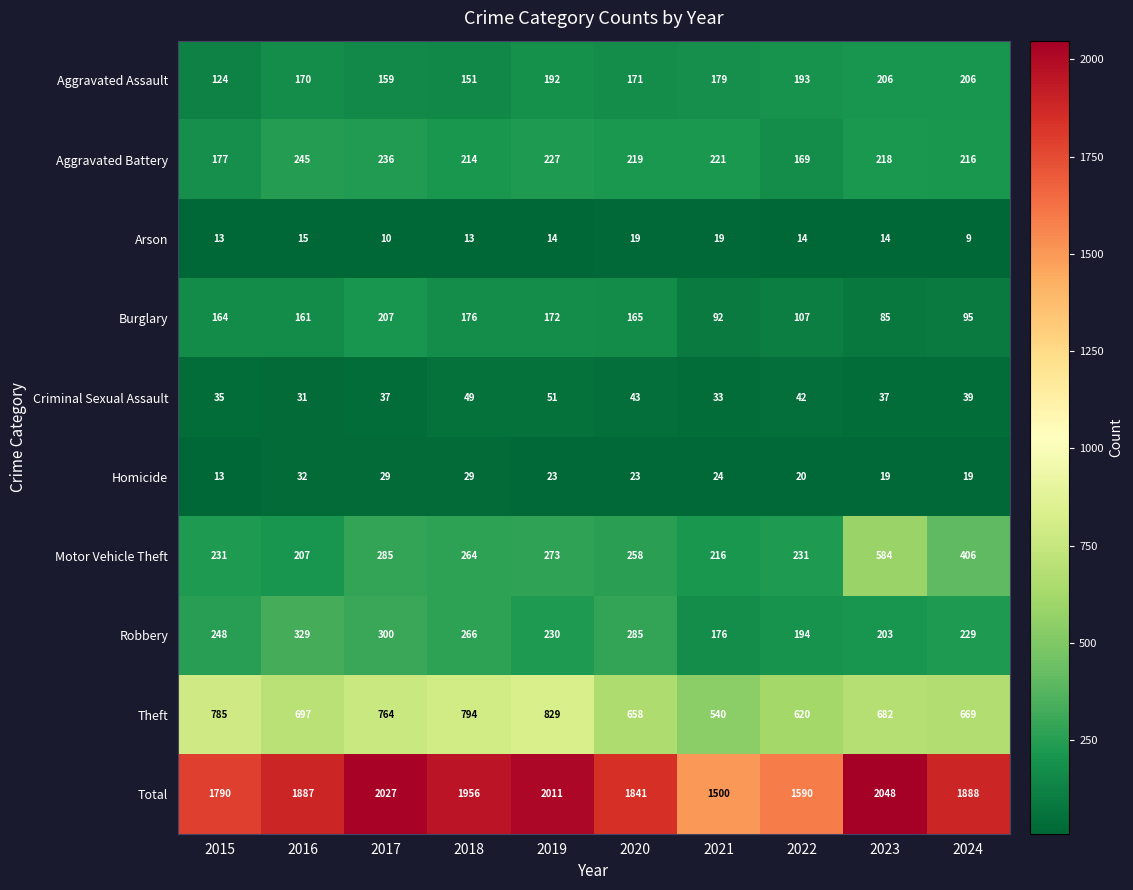

What is the spread (max minus min) of values at 2020?

1822